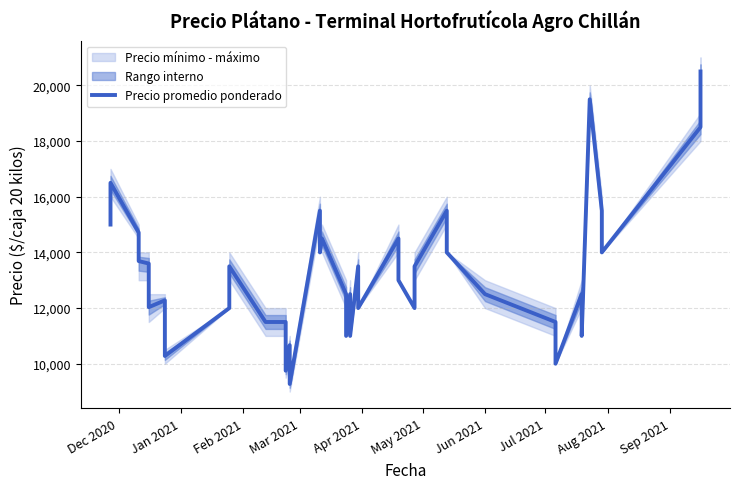

Count the number of values greater than 13000.

19